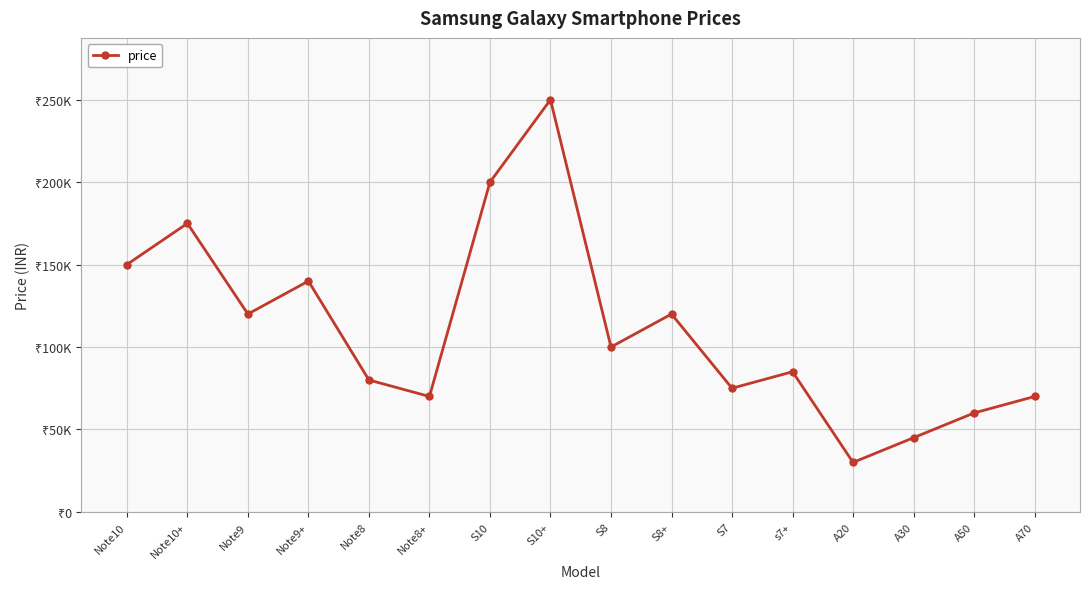

What is the change in value from A20 to A50?

+30000